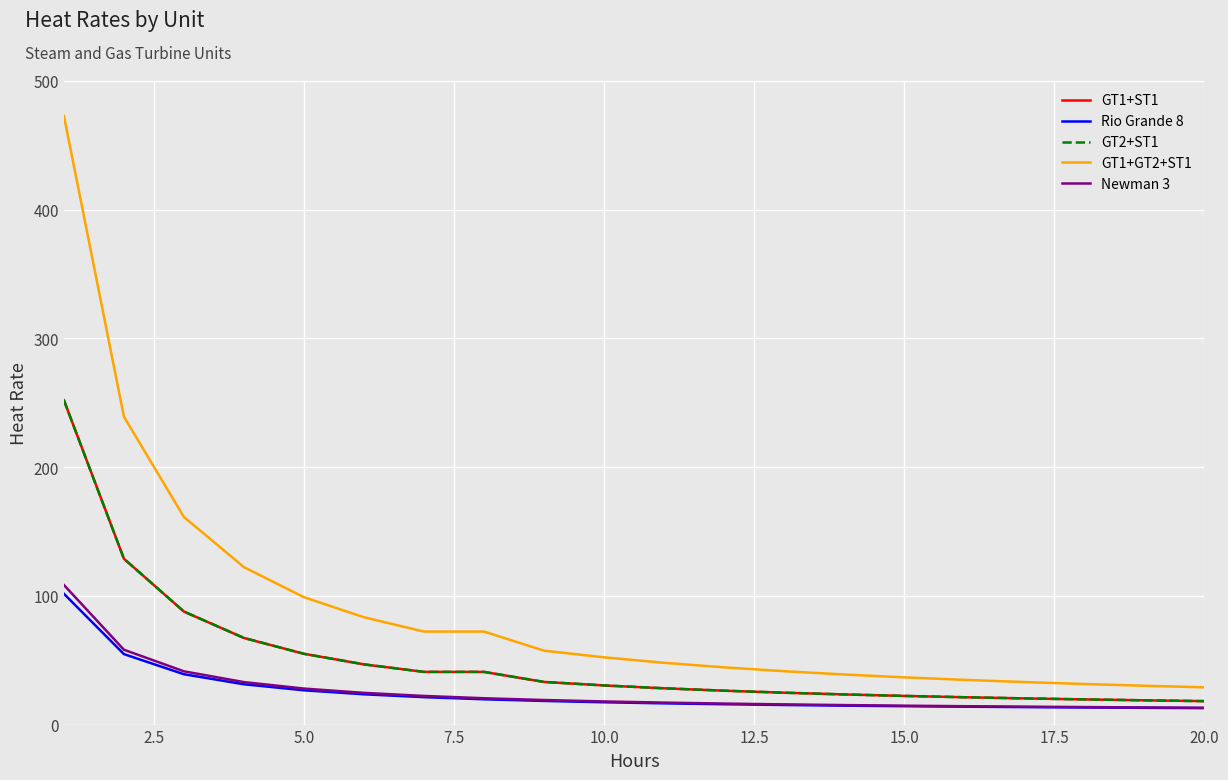

Does the chart display data point markers on the line(s)?

No